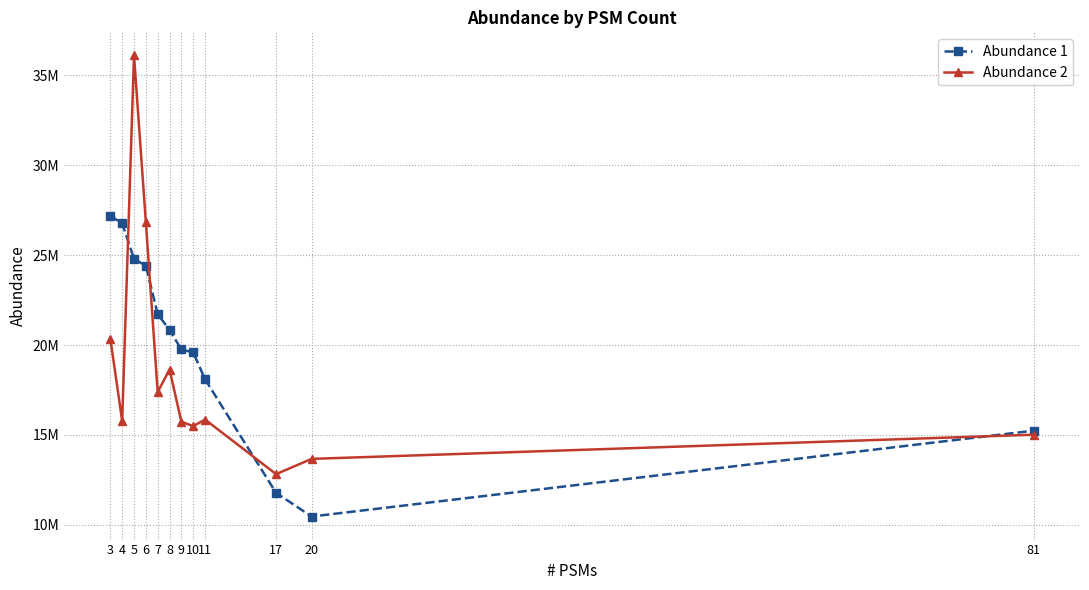

In Abundance 1, how many points are lower than both neighbors (excluding endpoints)?

1